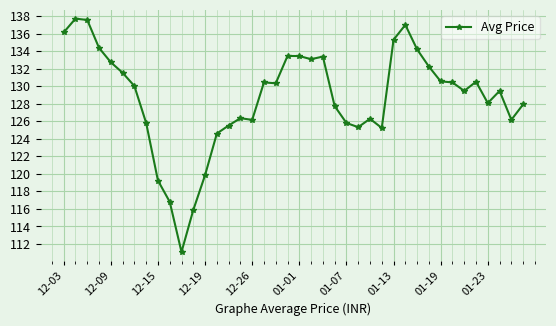

What is the maximum value shown in the chart?

137.7